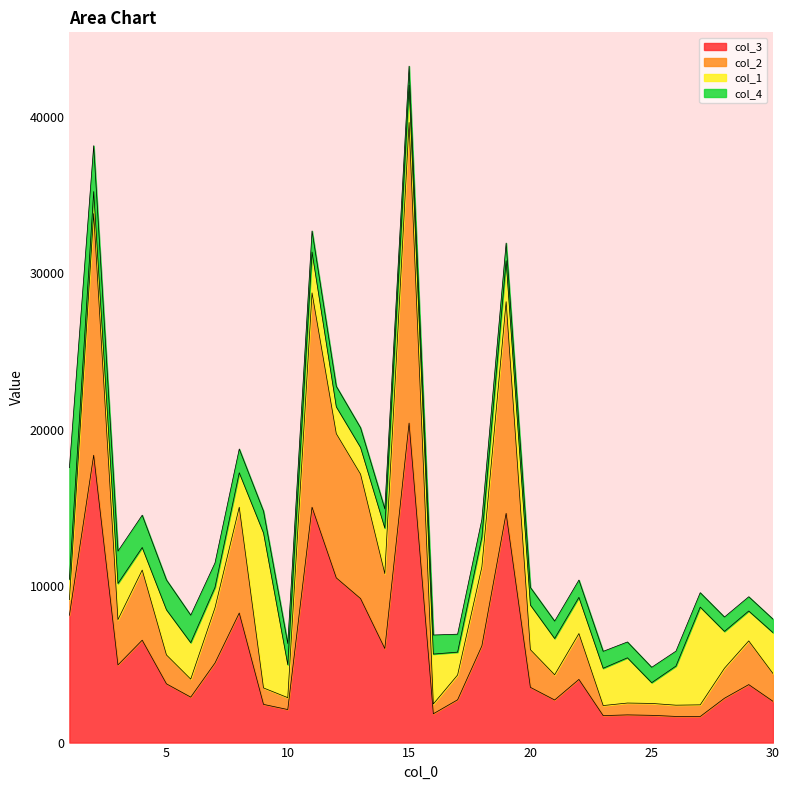

What is the sum of the col_3 values at 20 and 19?

18180